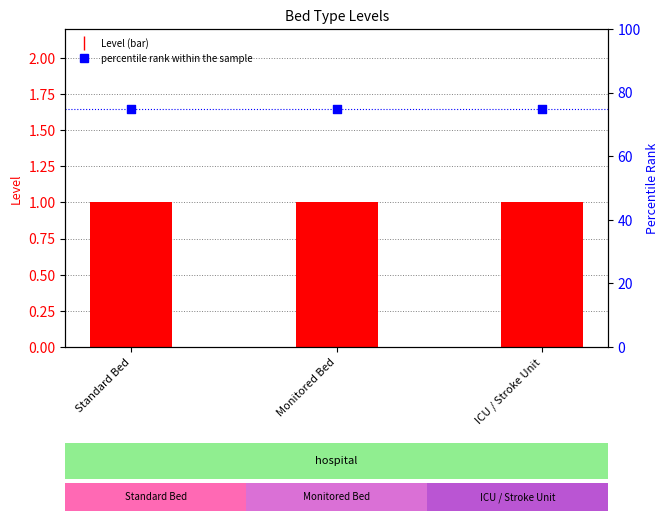

Which series reaches the maximum Y coordinate?

percentile rank within the sample